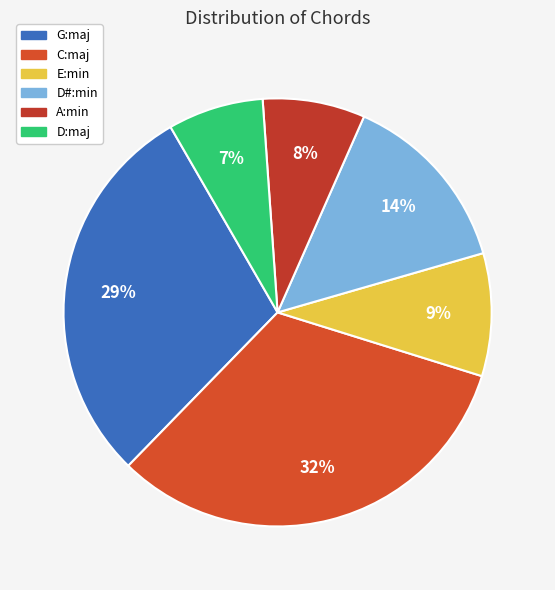

Which slice is the largest?

C:maj